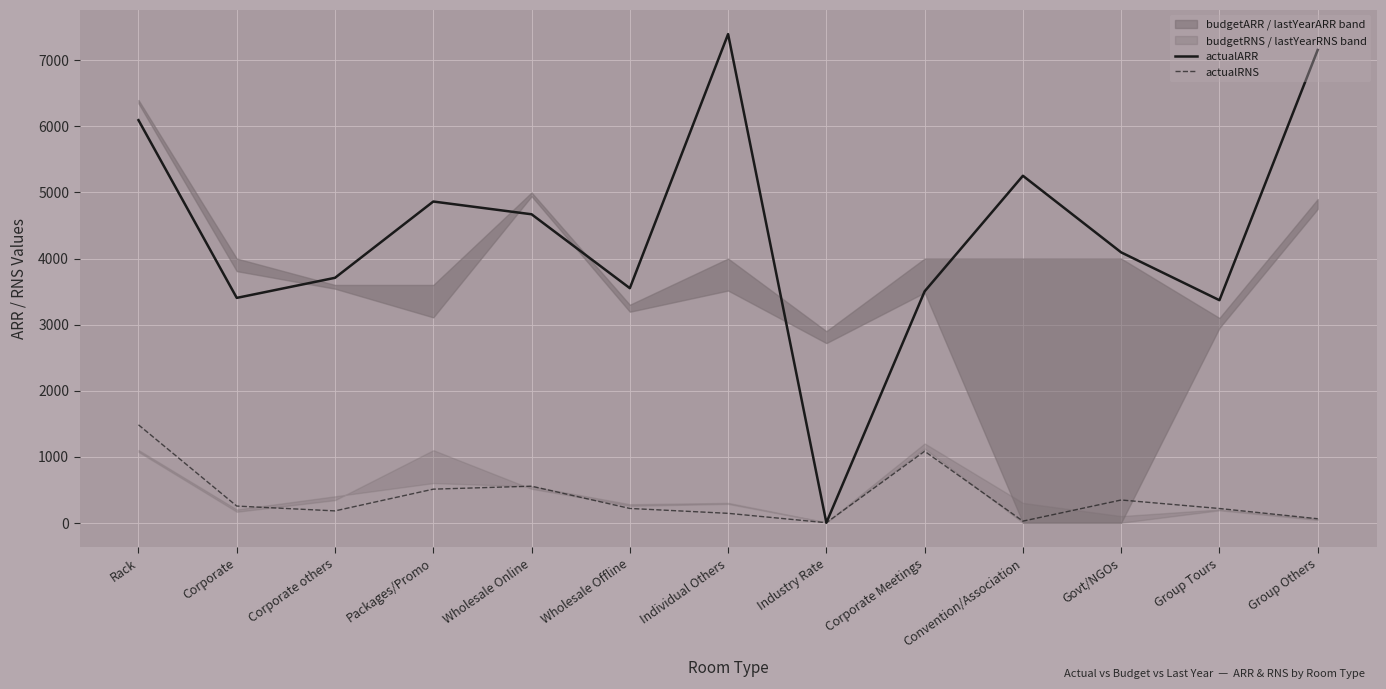

At which label is actualARR closest to 3699?

Corporate others